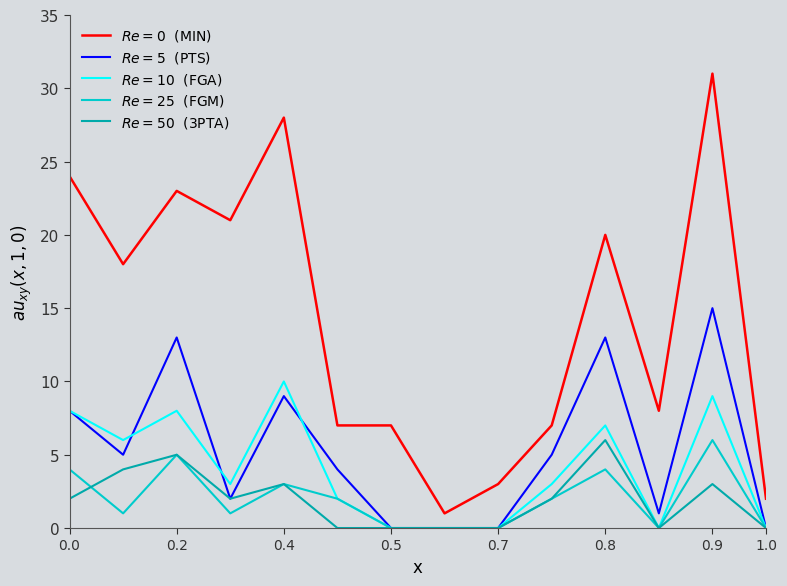

What is the maximum value shown in the chart?

31